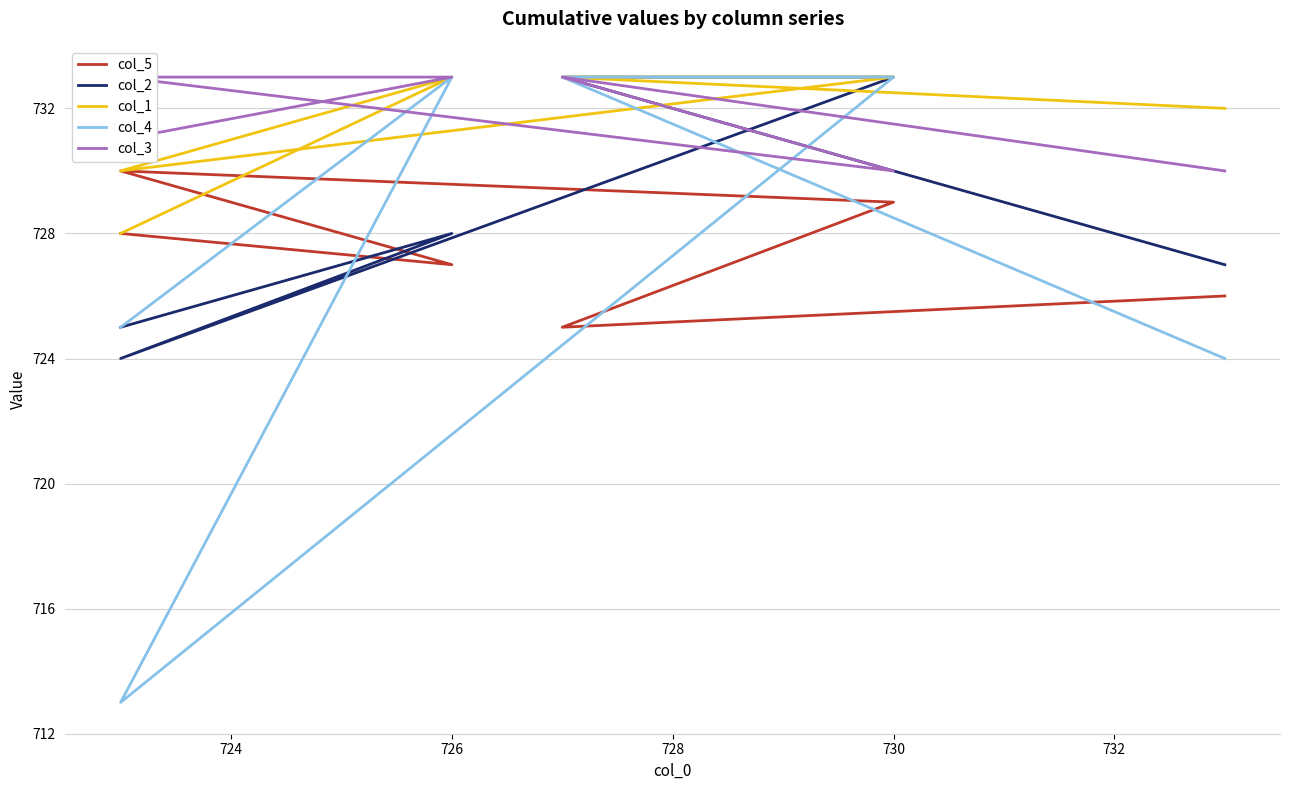

Which has a higher value, 728 or 732?

728